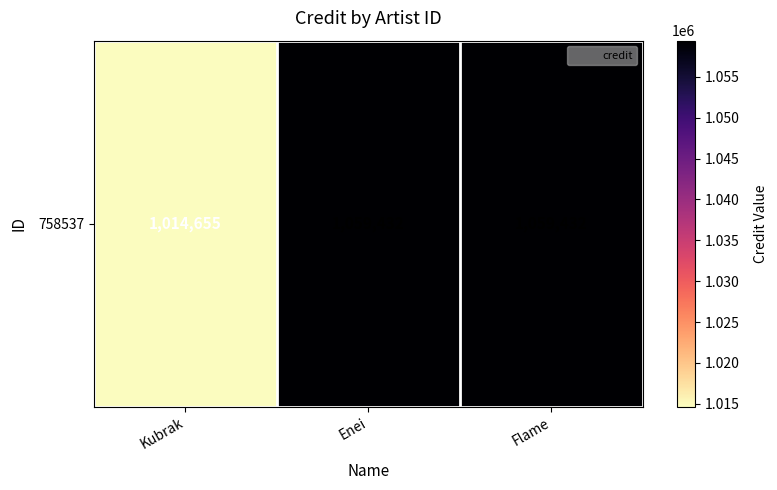

Reading left to right, transcribe all the data shown in this chart.

1014655	1059432	1059432